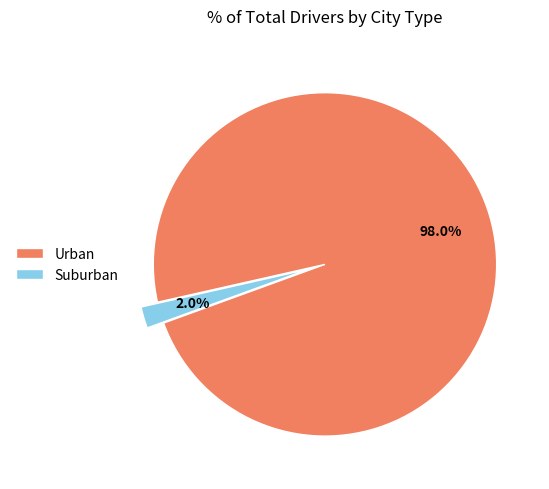

Is there any slice that represents more than half of the pie?

Yes